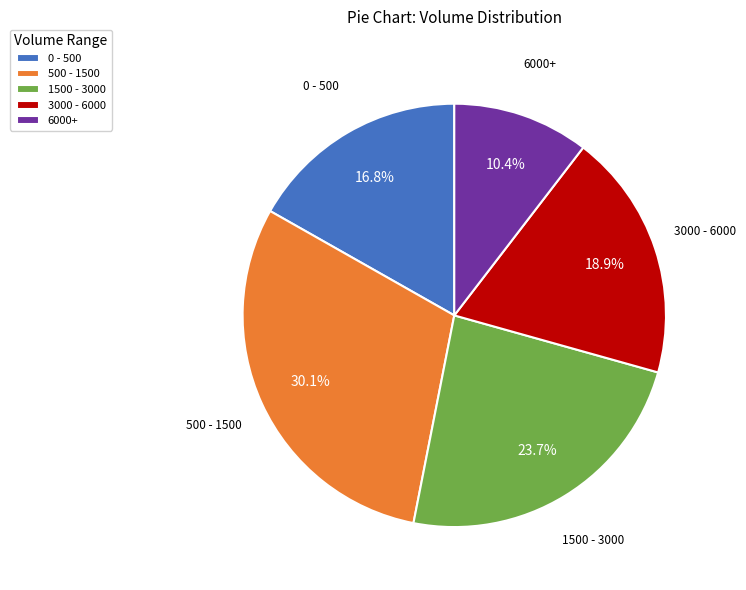

Which has a higher value, 3000 - 6000 or 1500 - 3000?

1500 - 3000